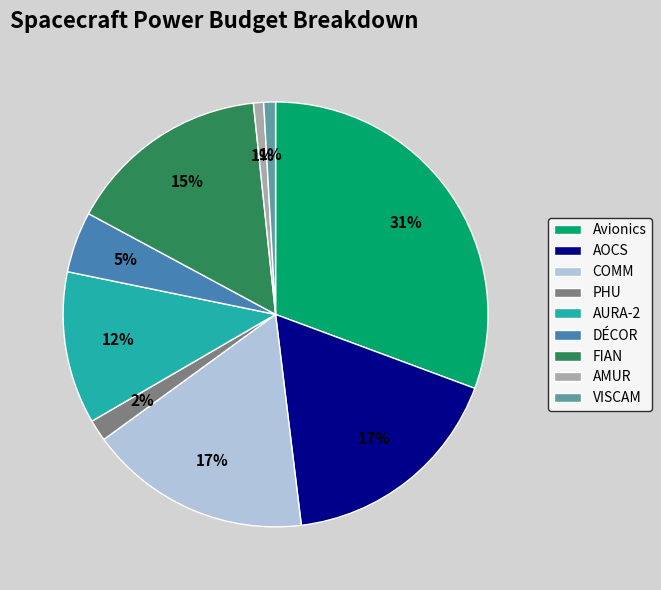

Is AMUR the majority of the pie?

No